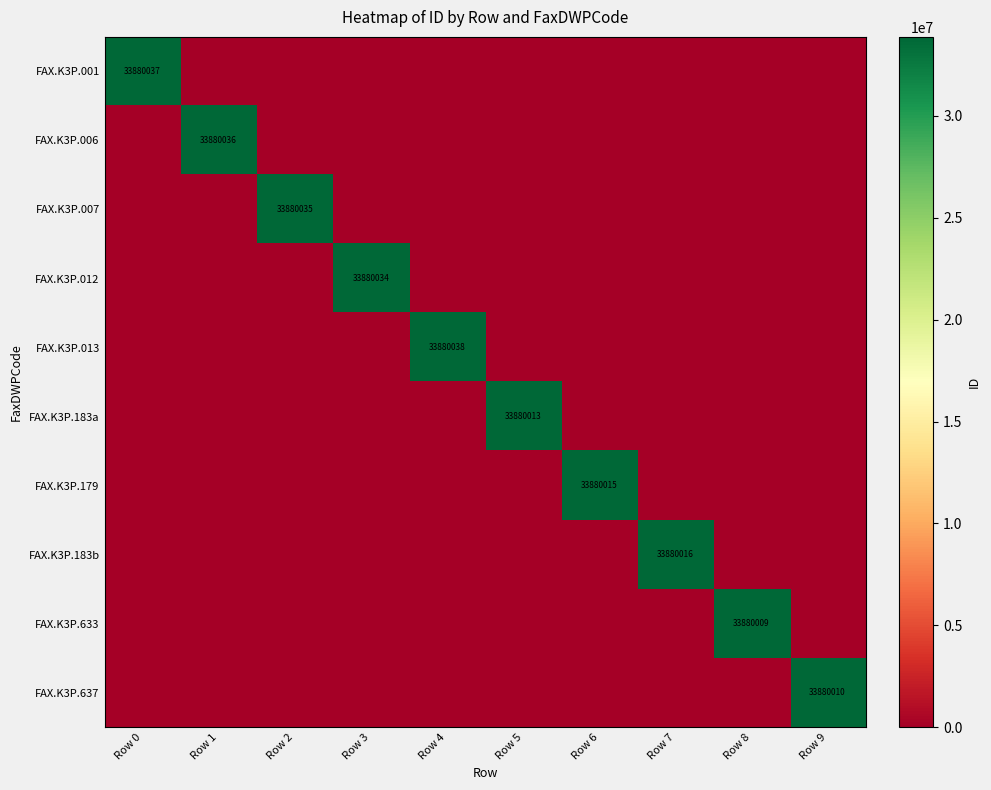

At which category does the chart reach its minimum across all series?

Row 1